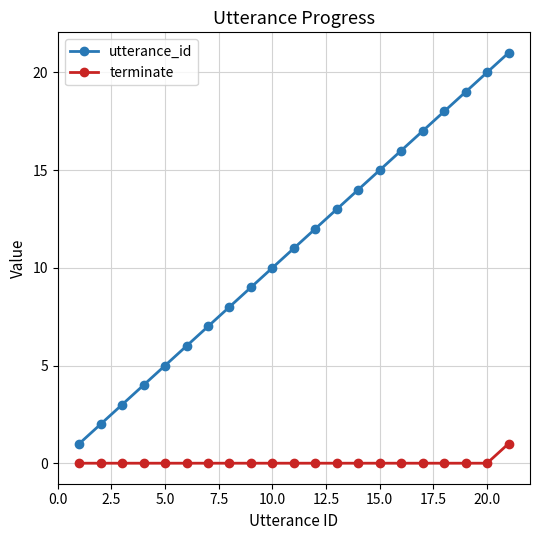

Which series has the widest spread of values?

utterance_id